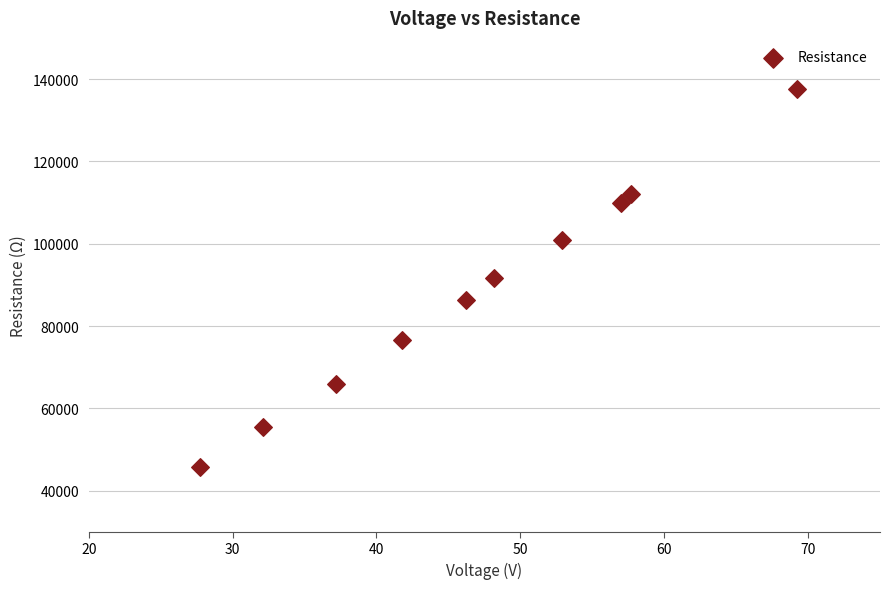

What is the average Y value?

88230